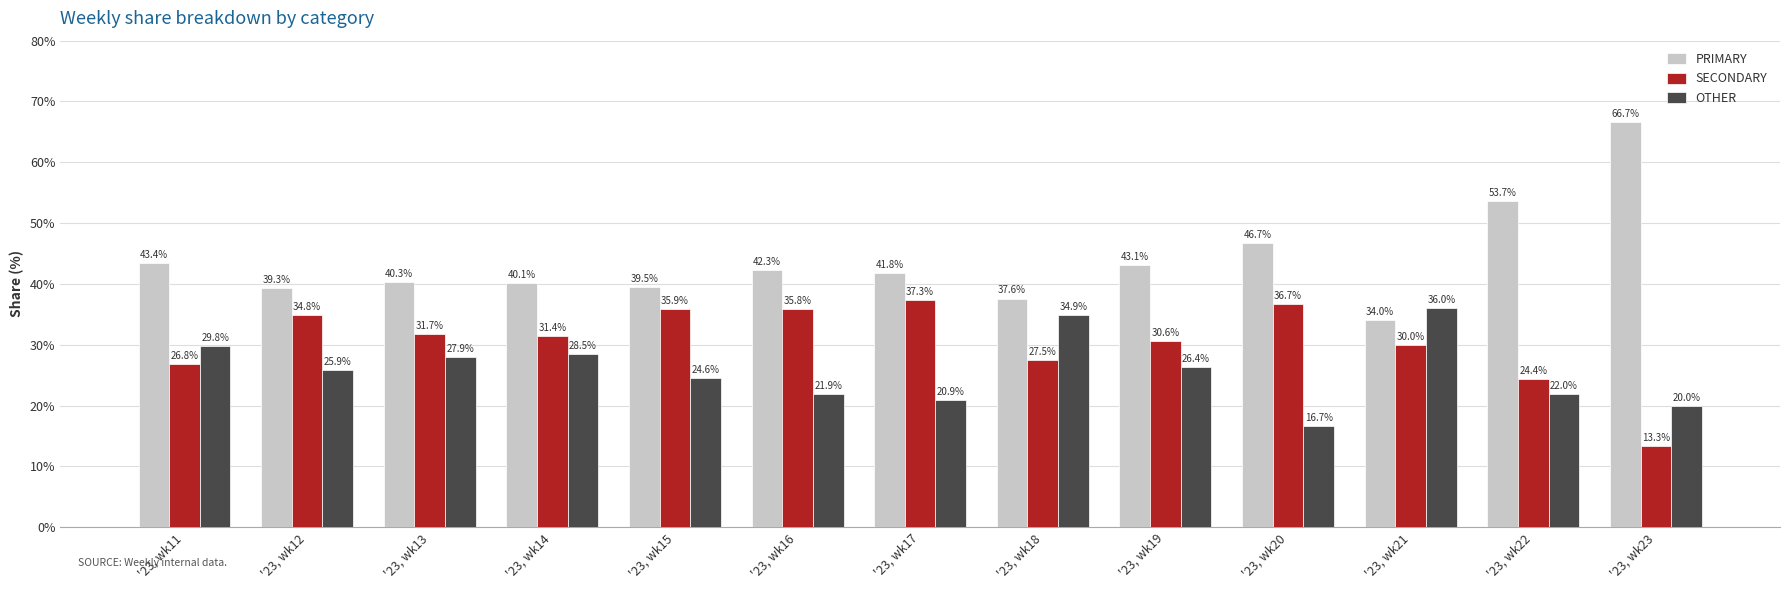

List the series in order of their overall mean, highest first.

PRIMARY, SECONDARY, OTHER